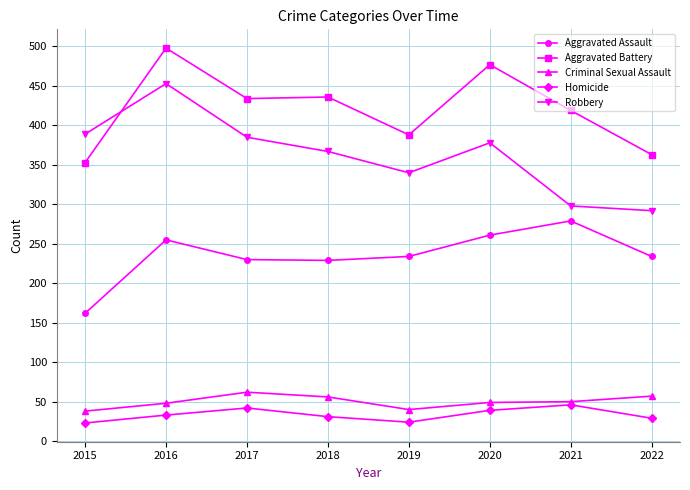

True or false: Robbery and Homicide cross at least once.

False